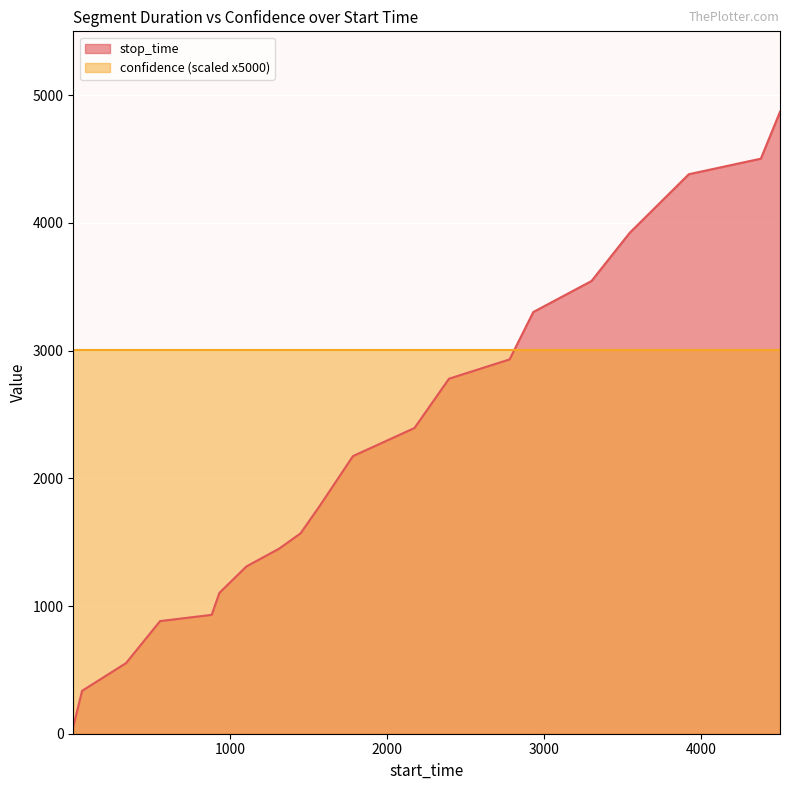

List the labels in order of value, largest first.

4504, 4382, 3923, 3546, 3303, 2932, 2781, 2395, 2175, 1783, 1570, 1449, 1311, 1104, 932, 883, 554, 337, 57, 1